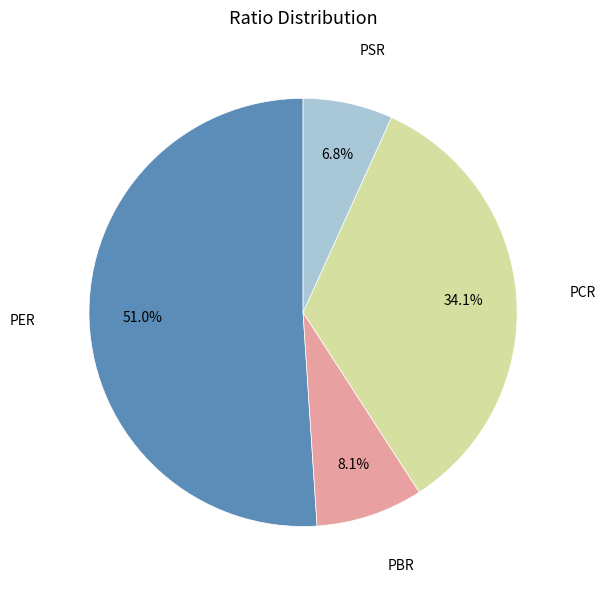

To the nearest percent, what is the average slice percentage?

25%